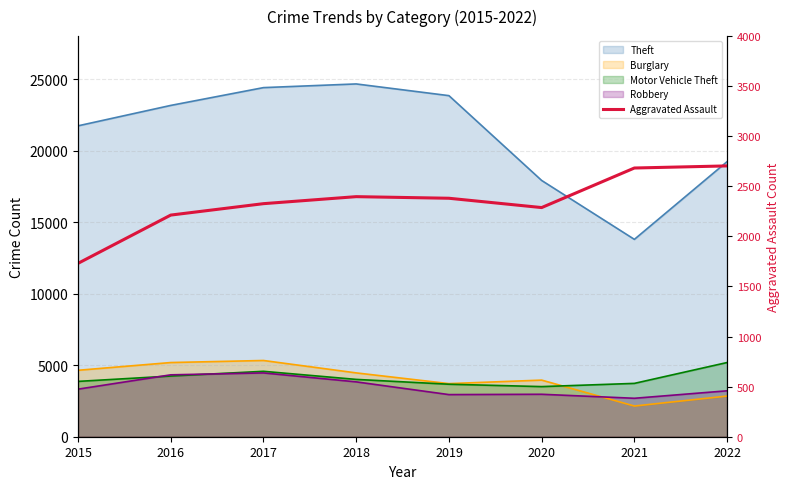

Is it true that the value at 2016 is 2213?

True